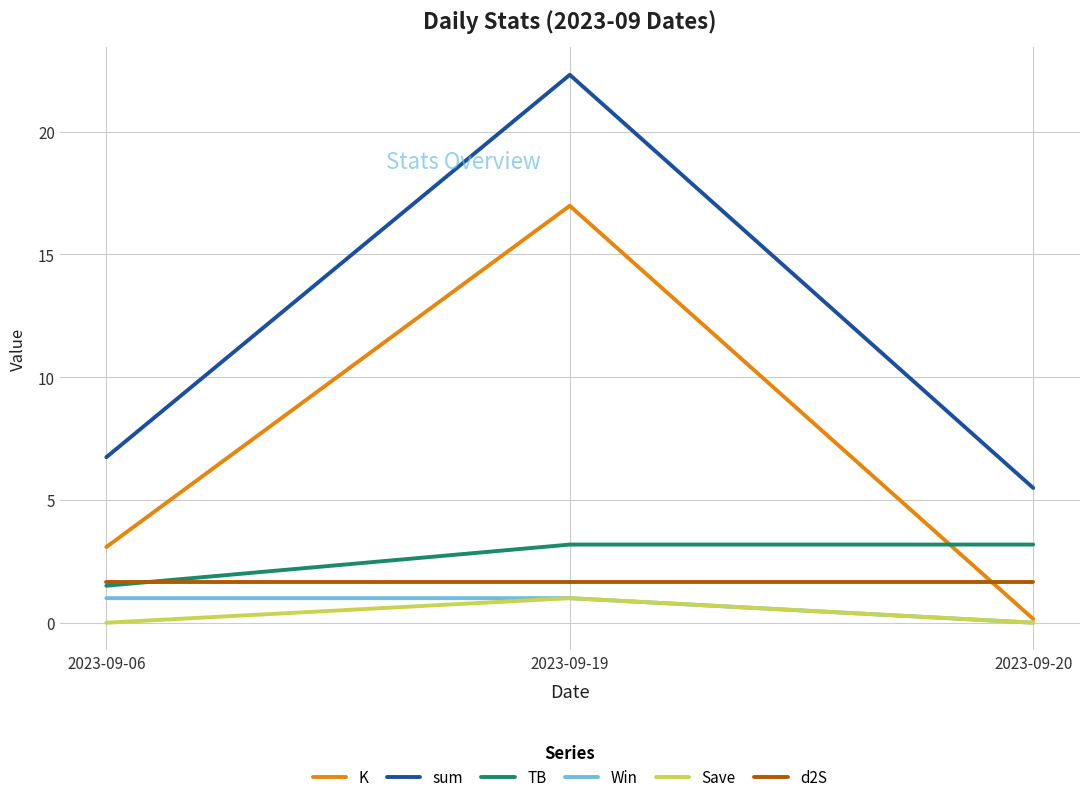

Where is TB nearest to the value 2?

2023-09-06